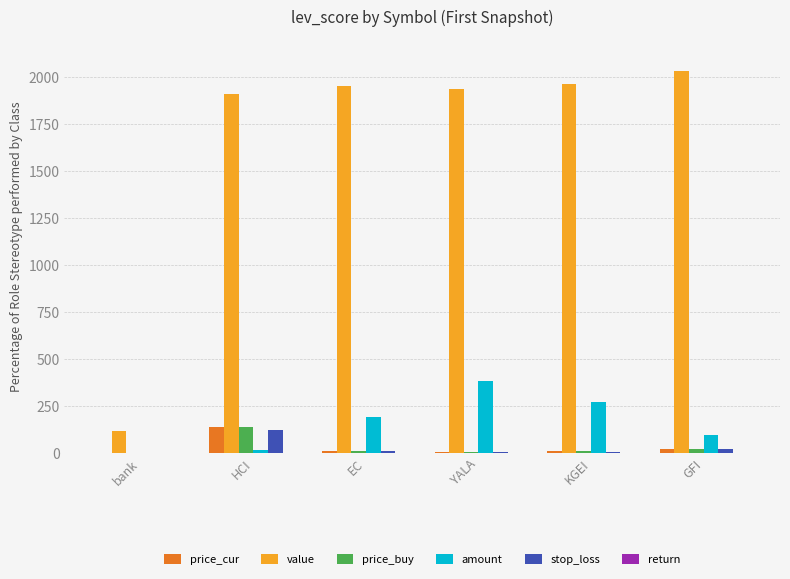

The value of value at bank is 115.8. True or false?

True